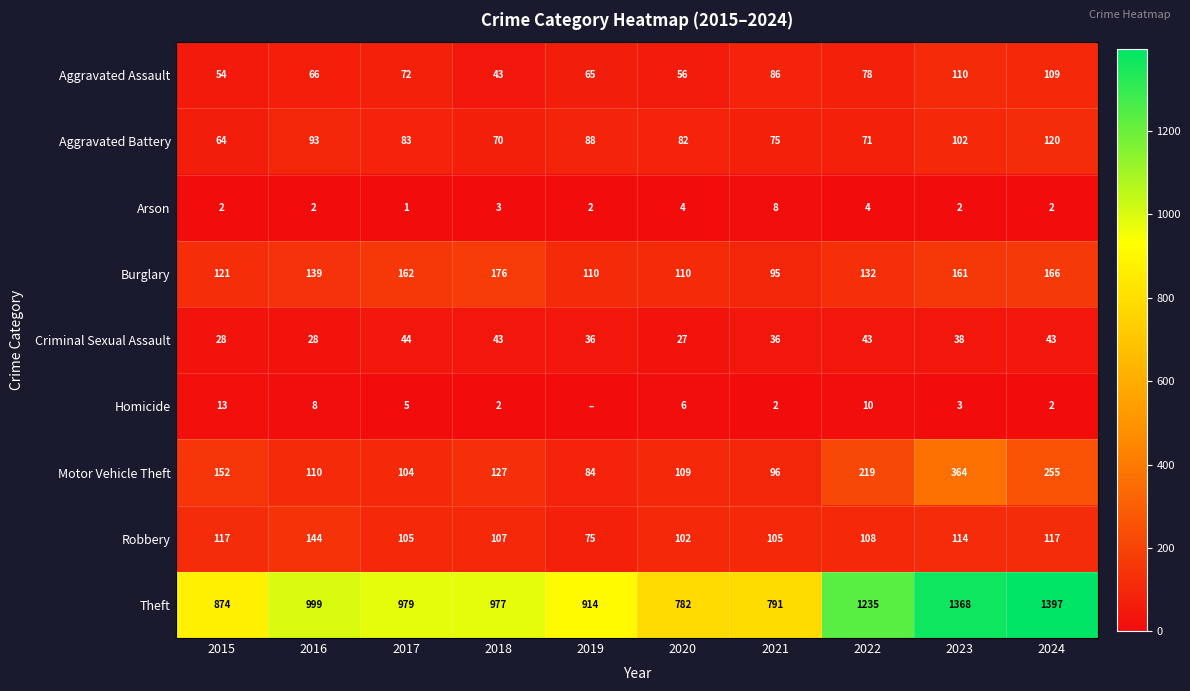

What is the difference between the highest and lowest values at 2018?

975